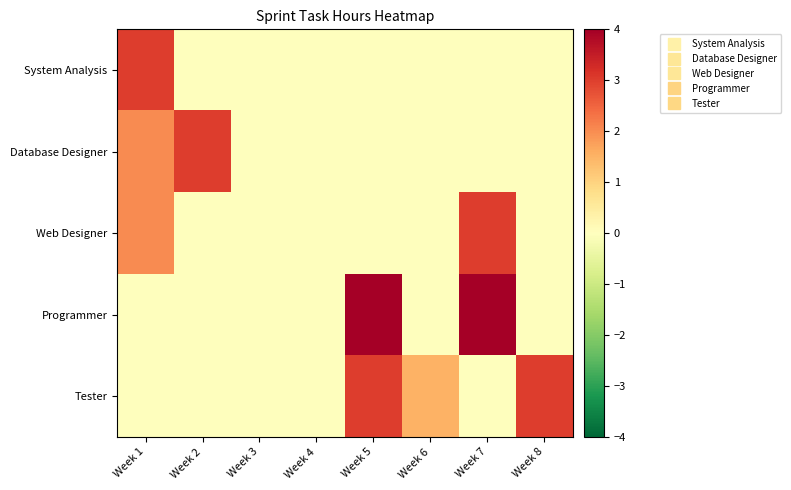

What is the spread (max minus min) of values at Week 8?

3.0